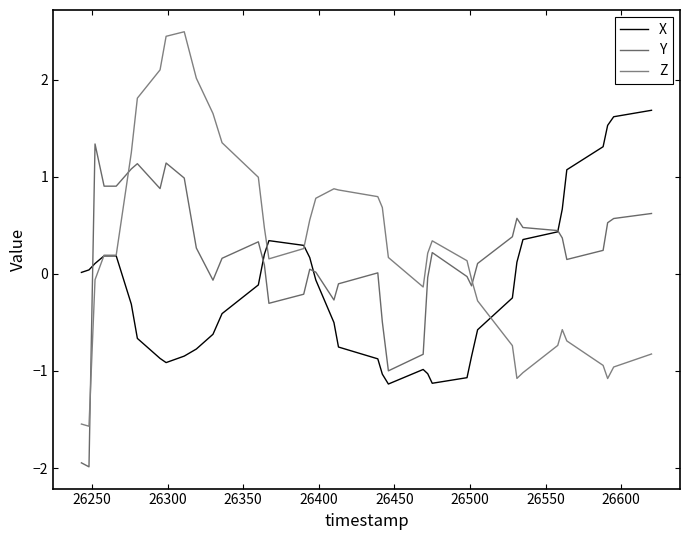

Rank the series by their maximum value, from highest to lowest.

Z, X, Y